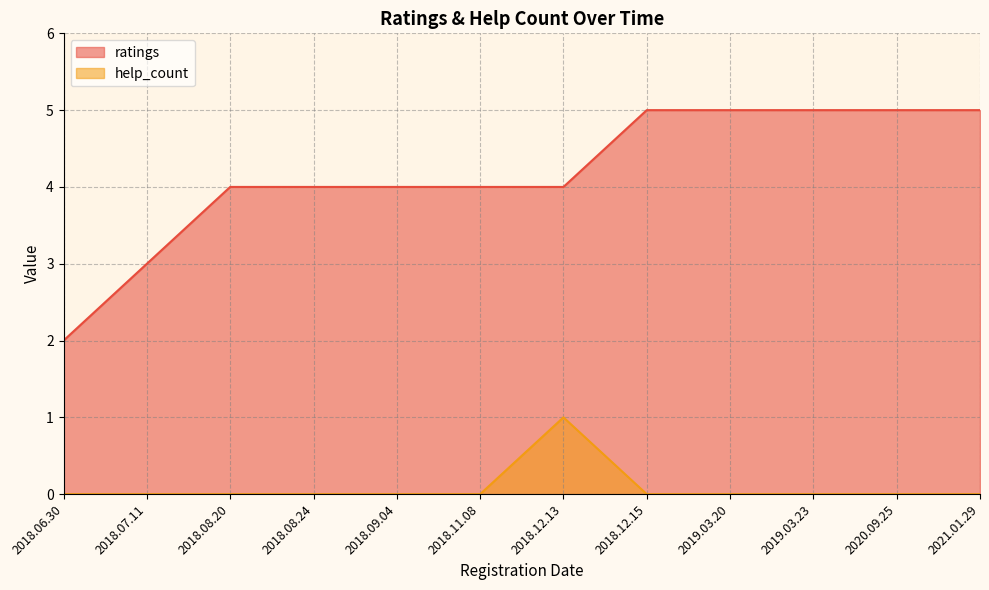

Rank the series at 2021.01.29 from lowest to highest value.

help_count, ratings